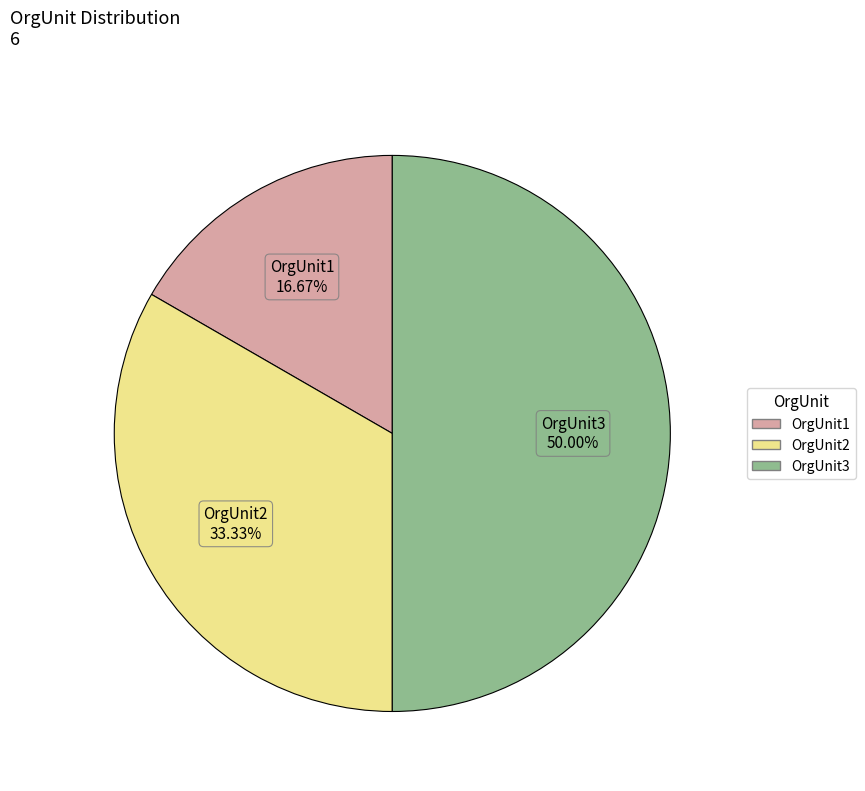

Does OrgUnit2 account for over 50% of the chart?

No